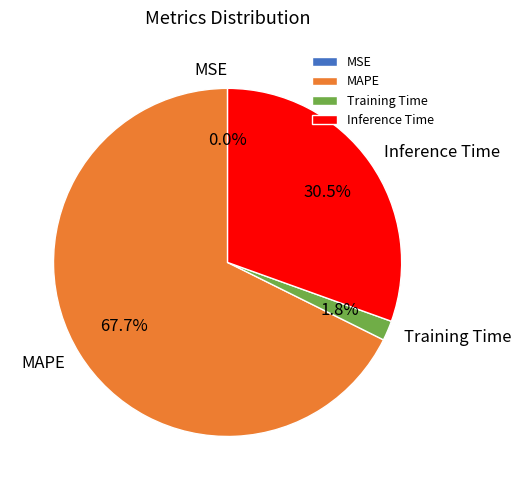

Which category has the biggest portion of the pie?

MAPE